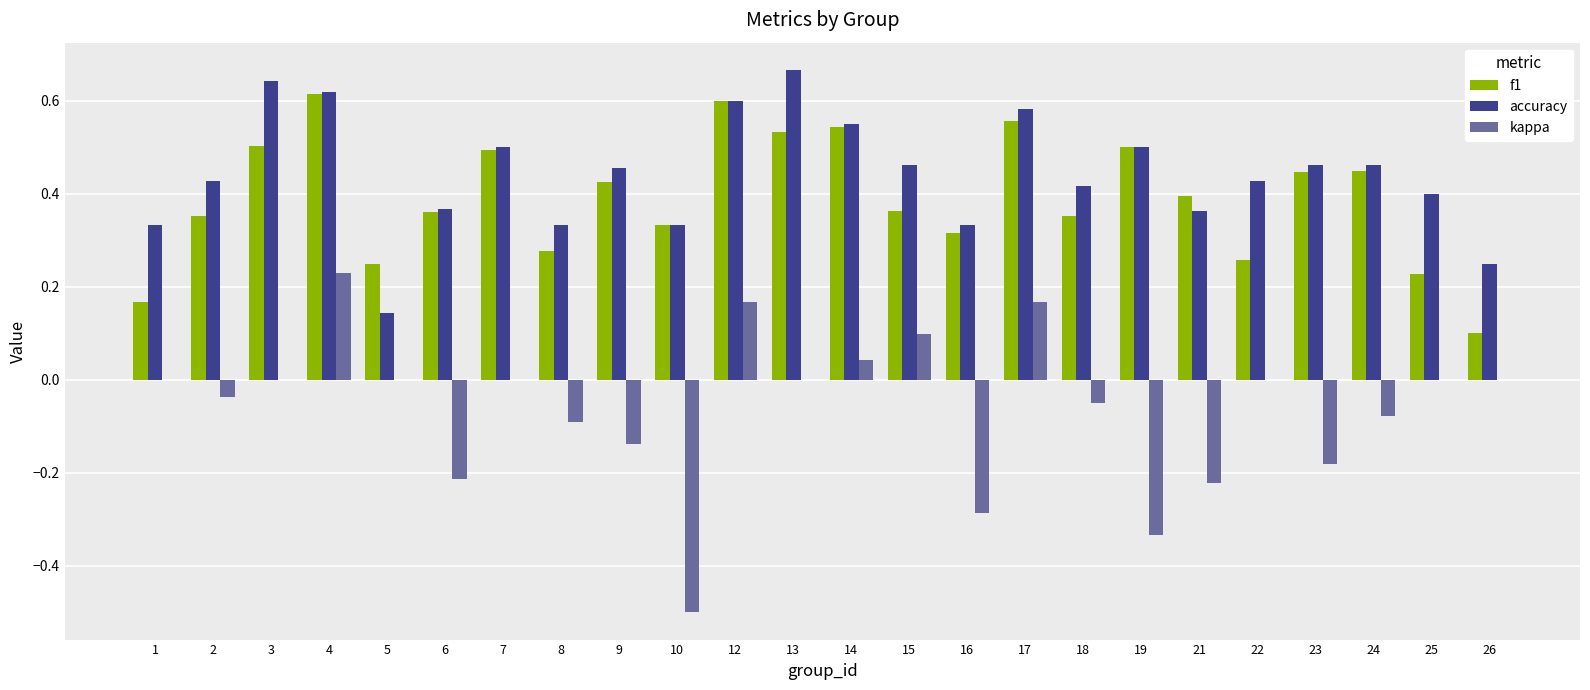

Is the value of kappa at 22 greater than the value of f1 at 4?

No